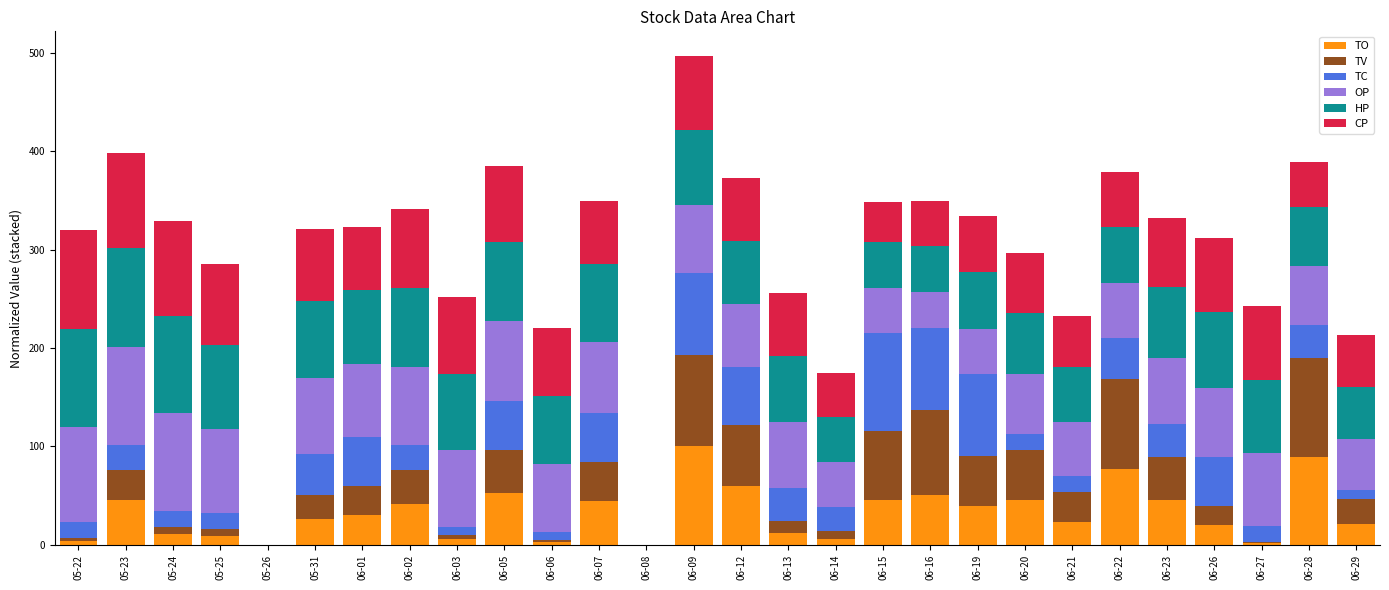

What is the sum of the TO values at 06-26 and 05-31?

46.9